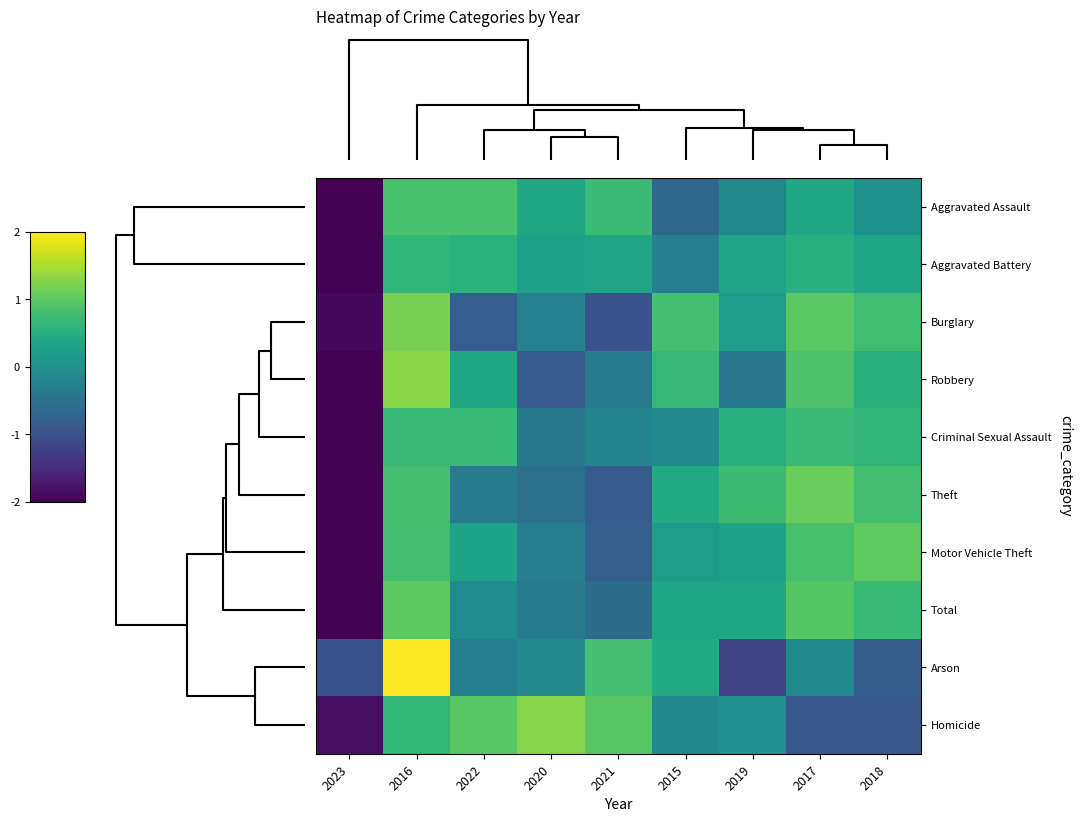

How many distinct data groups are displayed?

10